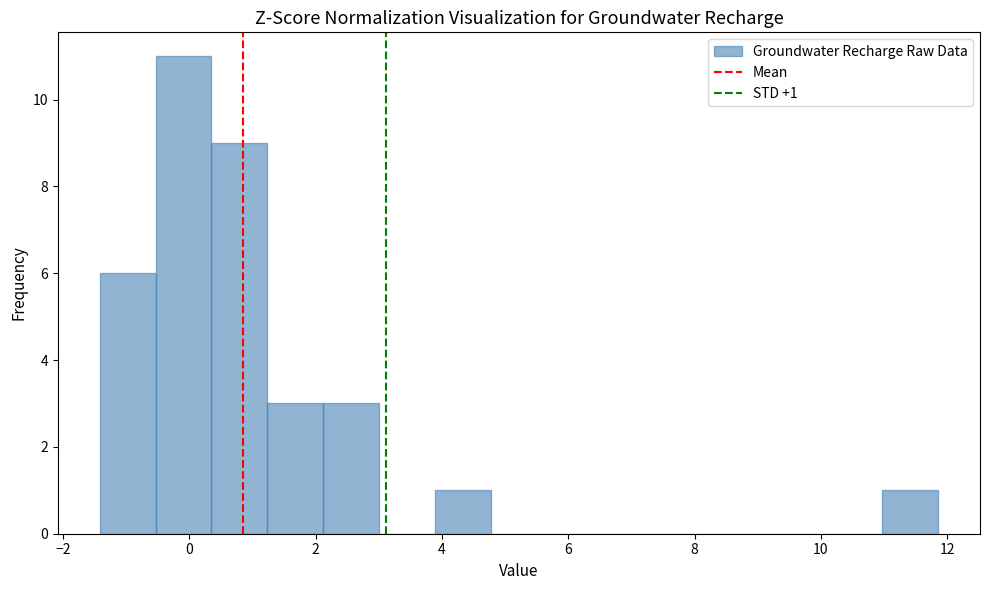

Over which range of the x-axis is the bar tallest?

-0.6 to 0.4